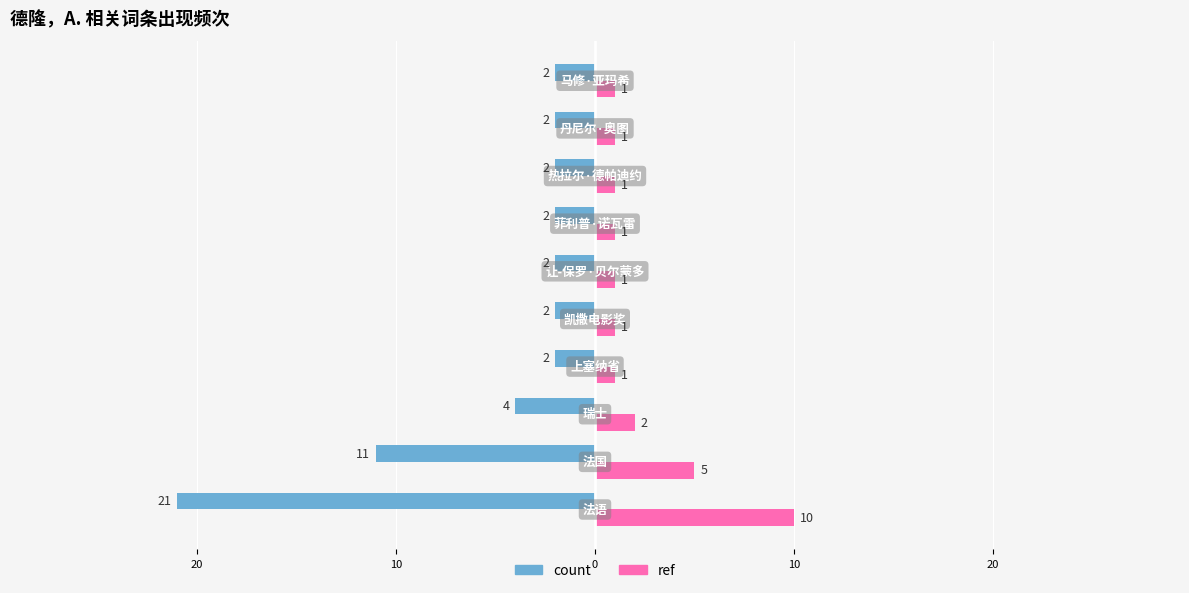

What are all the series names shown in the legend?

count, ref